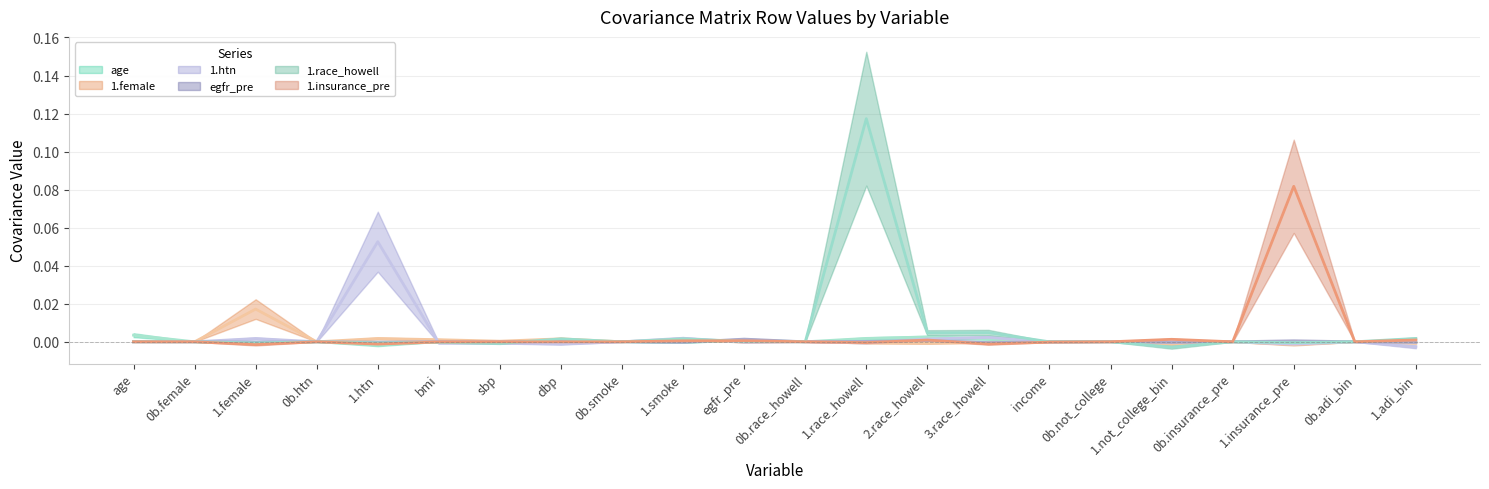

How many lines are shown in the chart?

6